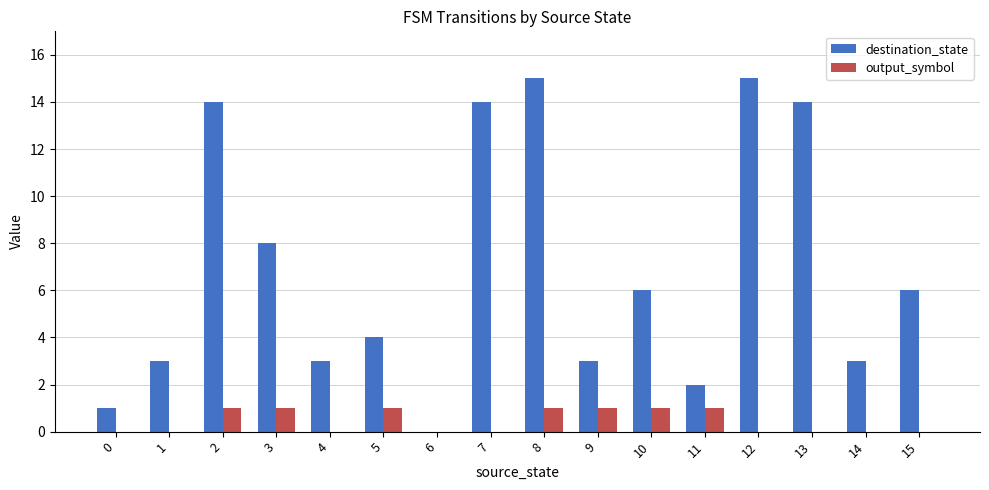

Which series has the largest total across all categories?

destination_state